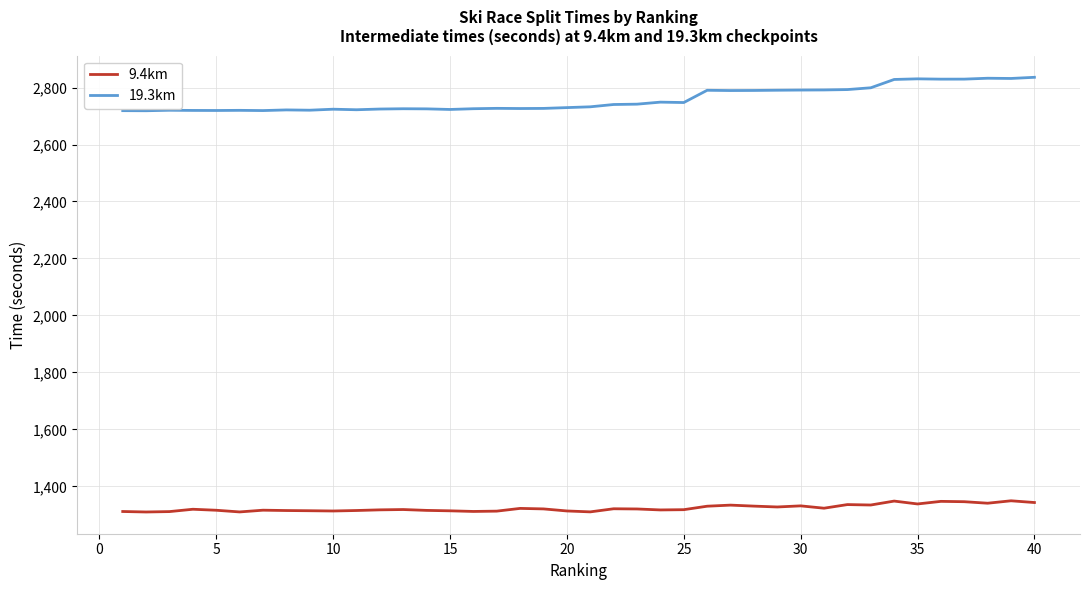

Does the chart display data point markers on the line(s)?

No